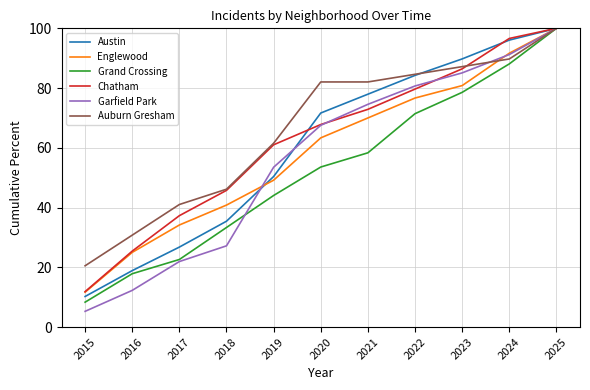

What is the total value across all series at 2020?

406.0